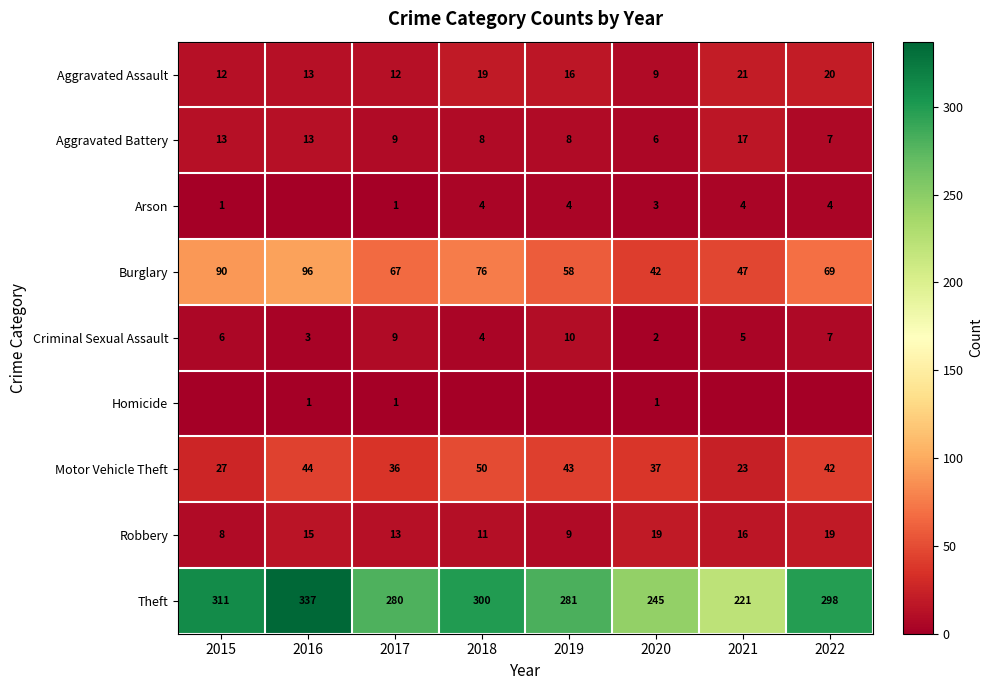

The Arson series shows 4 at 2018. True or false?

True